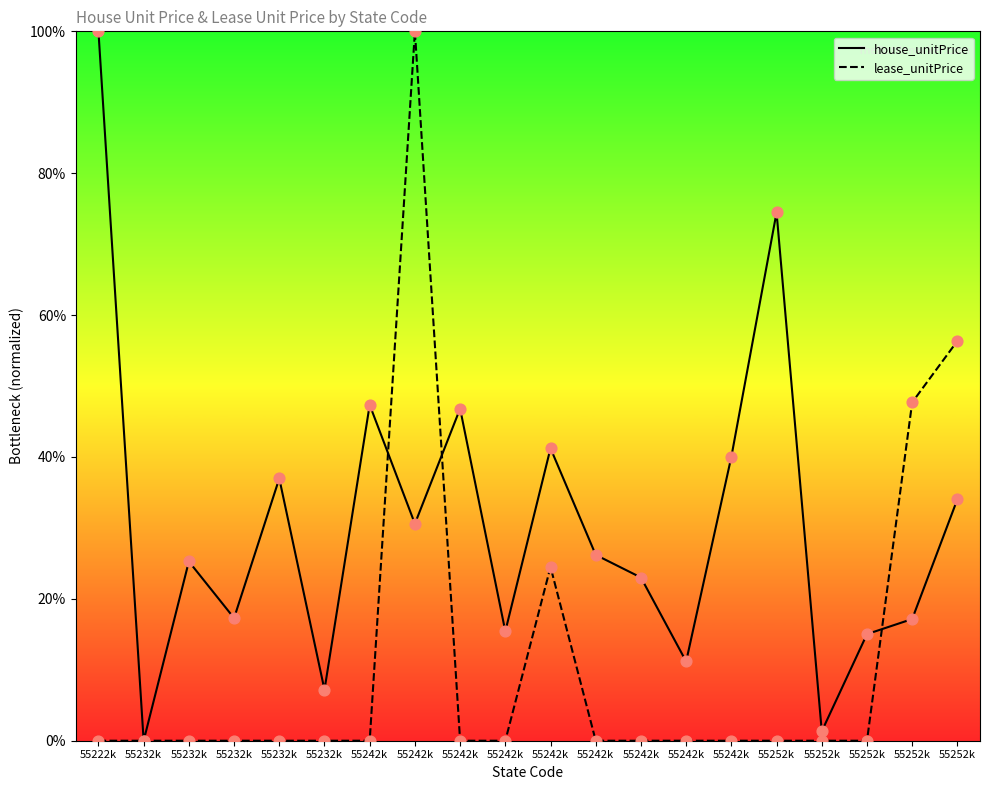

Is the value of house_unitPrice at 55232k greater than the value of lease_unitPrice at 55252k?

No